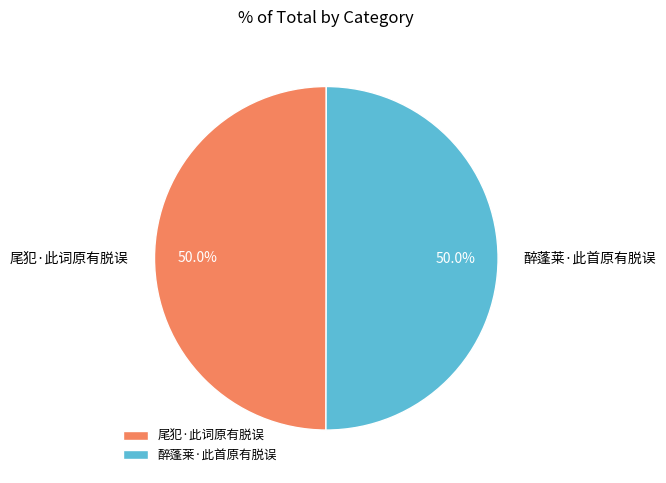

Approximately how many times larger is the value at 尾犯·此词原有脱误 compared to 醉蓬莱·此首原有脱误?

1.0